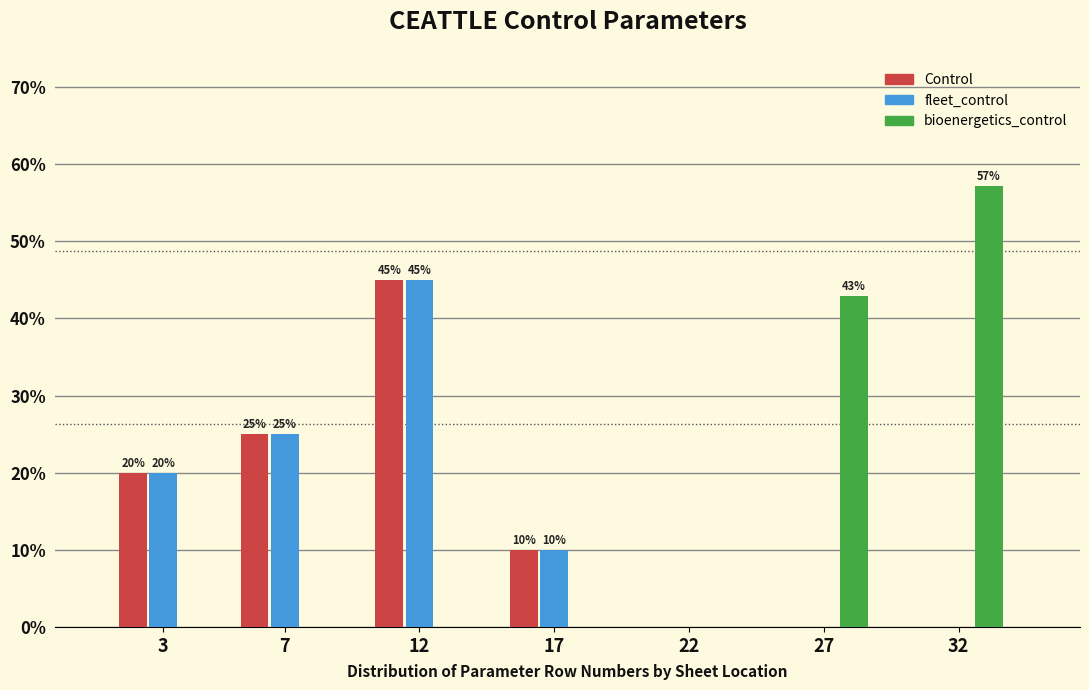

Reading left to right, what are all the values shown in this chart?

Control: 3=20.0	7=25.0	12=45.0	17=10.0	22=0.0	27=0.0	32=0.0
fleet_control: 3=20.0	7=25.0	12=45.0	17=10.0	22=0.0	27=0.0	32=0.0
bioenergetics_control: 3=0.0	7=0.0	12=0.0	17=0.0	22=0.0	27=42.9	32=57.1